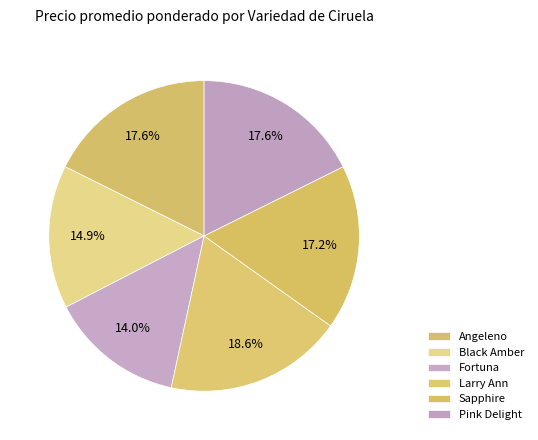

Between Angeleno and Sapphire, which is larger?

Angeleno